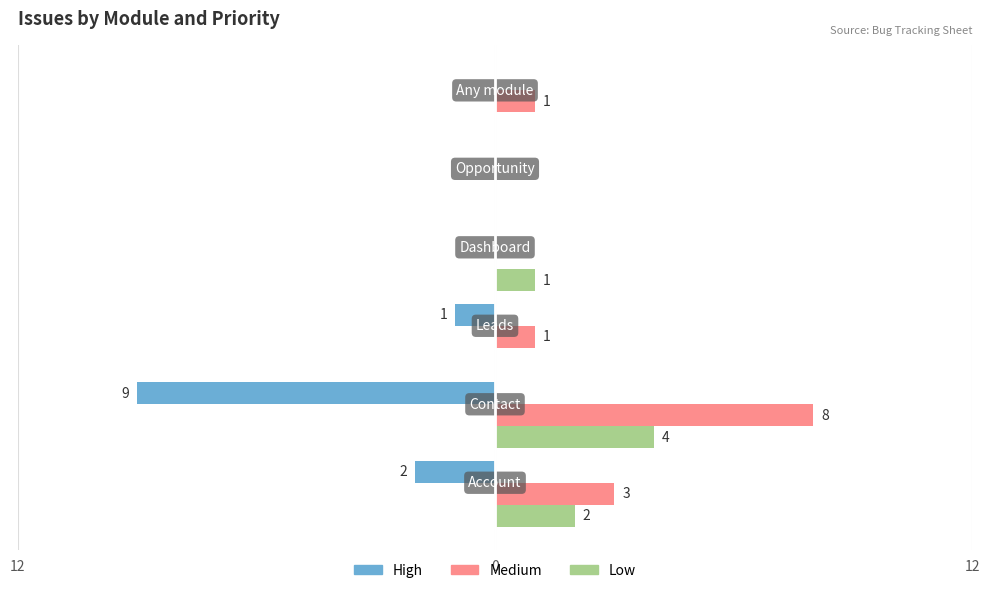

At how many categories does at least one series exceed 4?

1